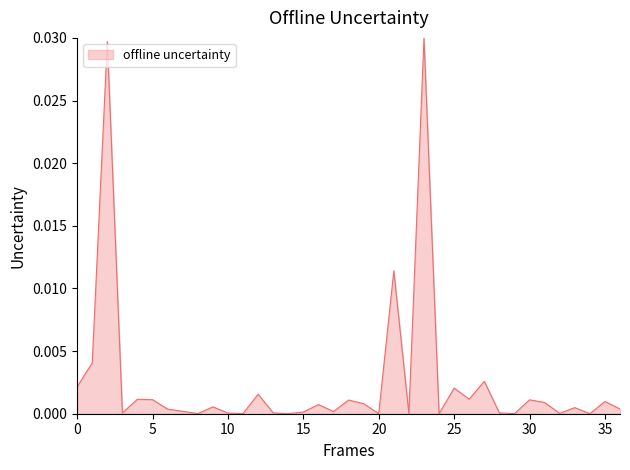

Is it true that the value at 10 is 0.0?

True